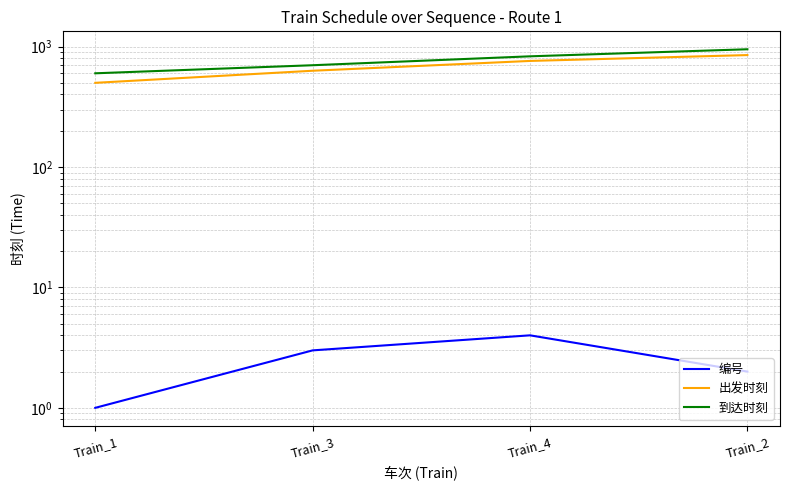

What is the total value across all series at Train_3?

1333